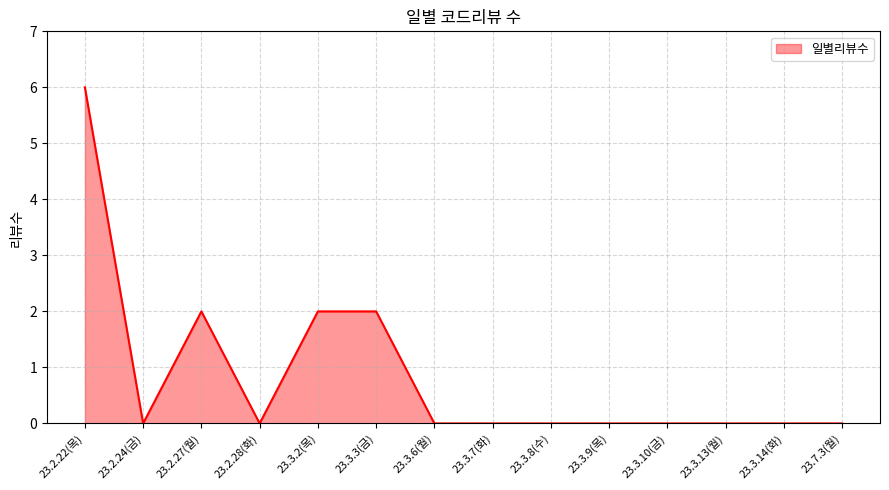

The value at 23.3.10(금) is 2. True or false?

False